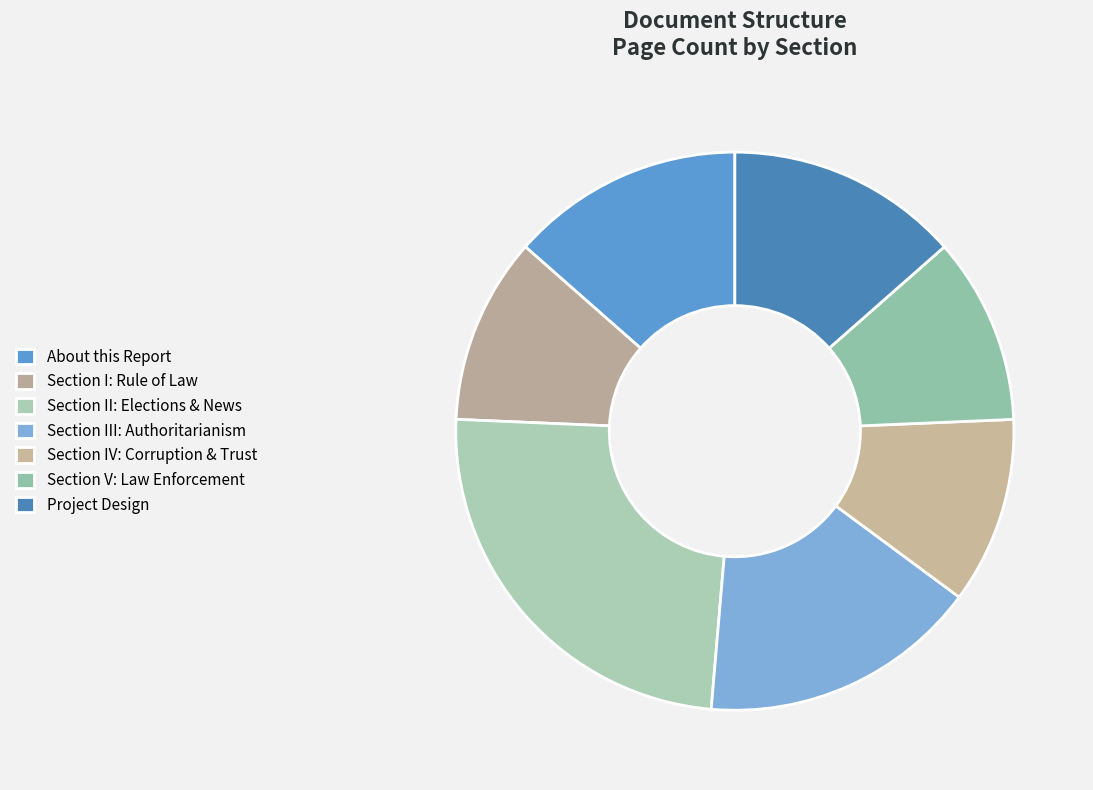

Combined, do Section V: Law Enforcement and Project Design account for over 50%?

No